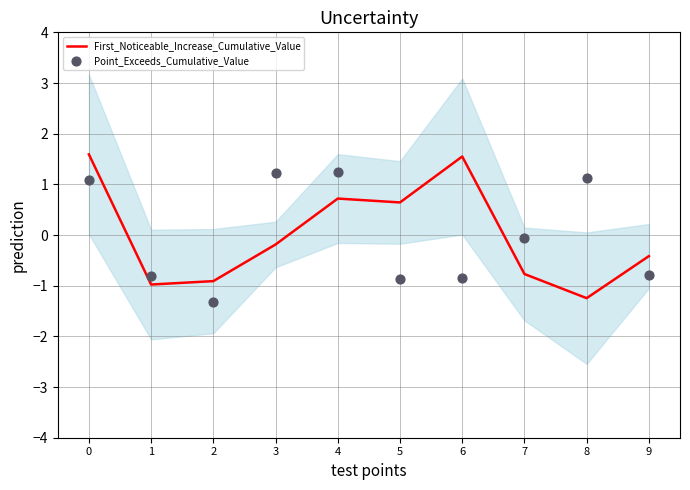

At how many categories does at least one series exceed 1?

5